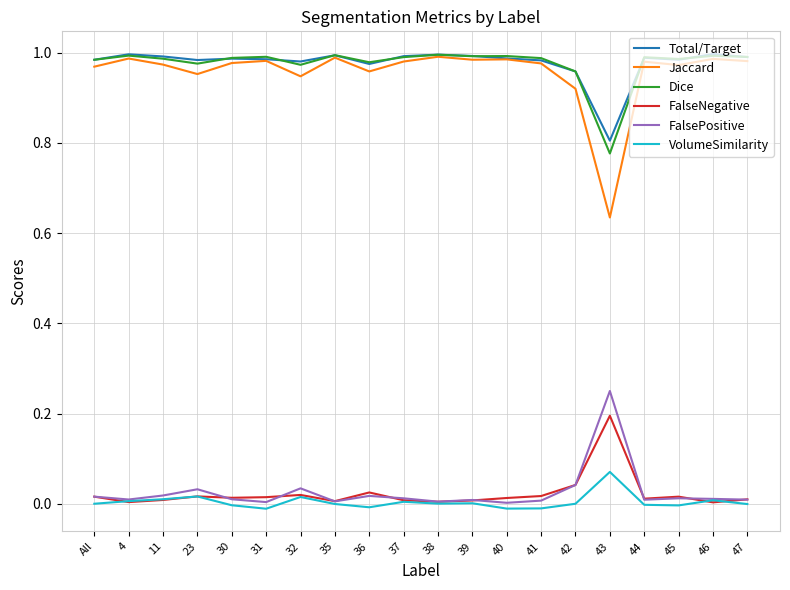

What position from the right is 46?

2